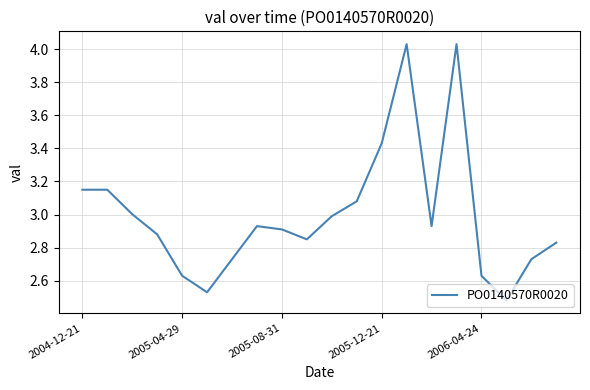

How many series are shown in this chart?

1